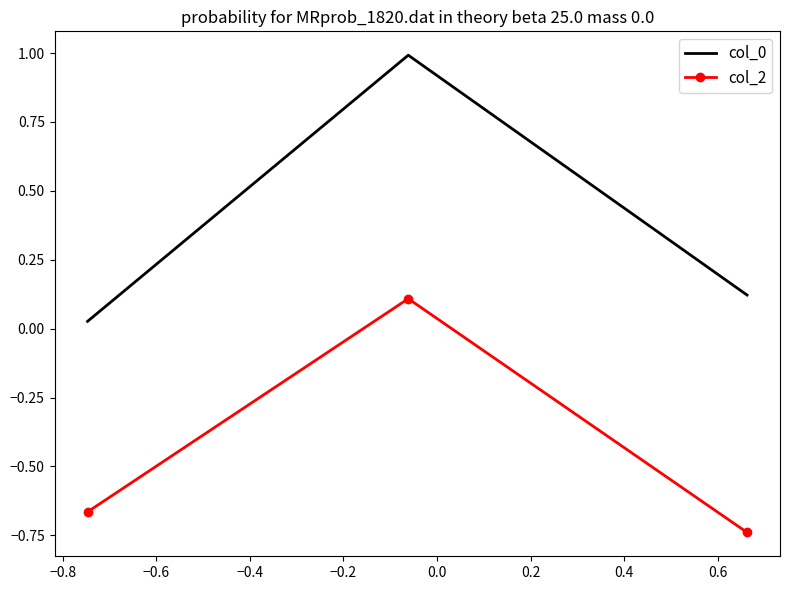

How many col_2 values are between 0 and 1?

1